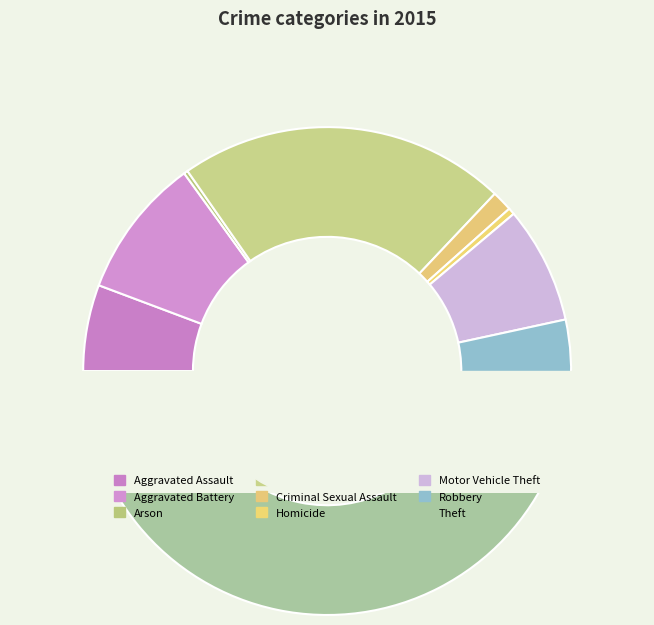

What percentage is NOT represented by Aggravated Assault?

94.3%